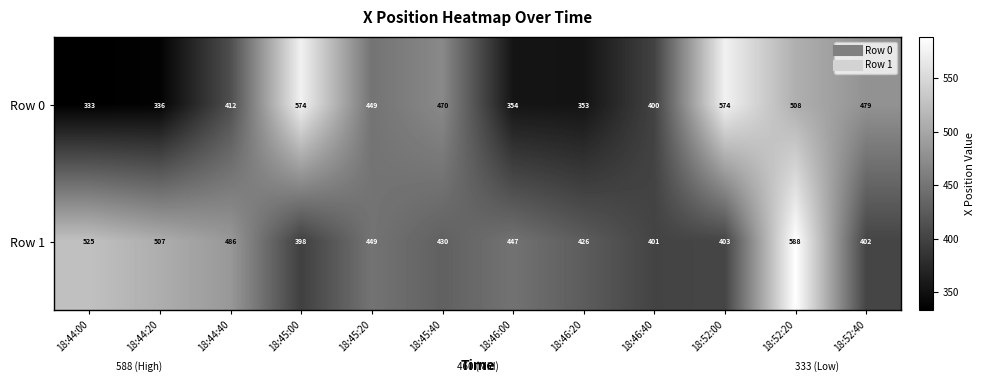

What is the lowest value of the Row 0 series?

333